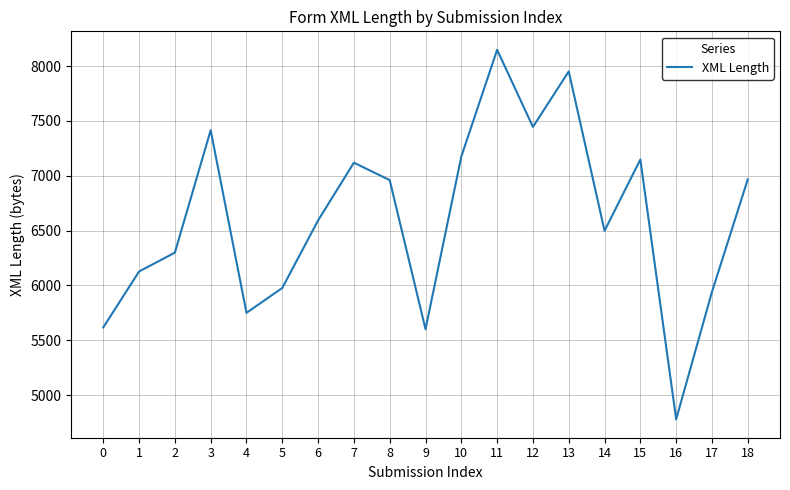

True or false: there are more than 2 points higher than both neighbors.

True